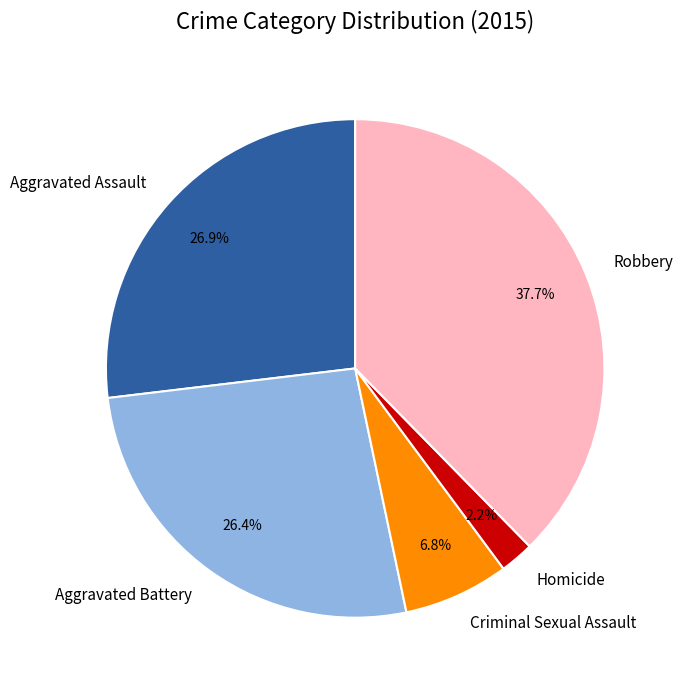

Does Criminal Sexual Assault account for over 50% of the chart?

No